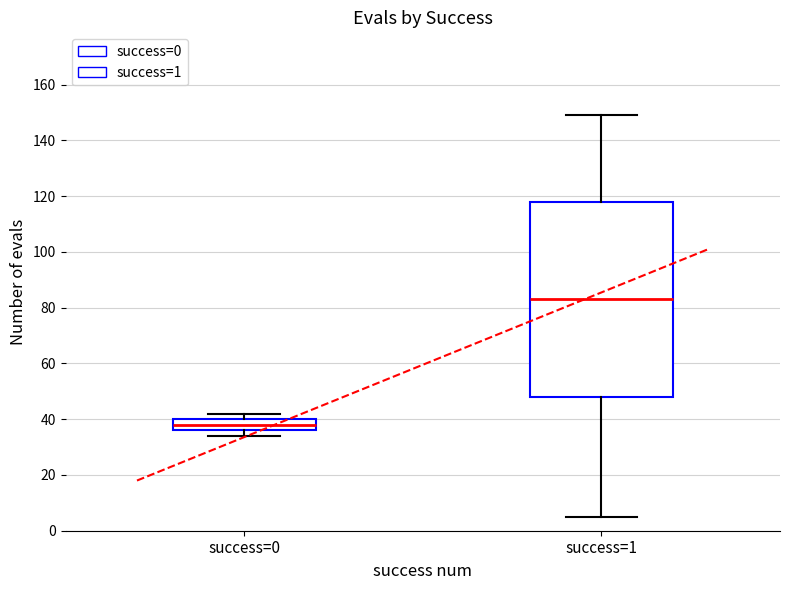

Where is the upper edge of the box for success=0 on the y-axis? The values are not printed on the chart, so give them approximately, as read against the axis.

40